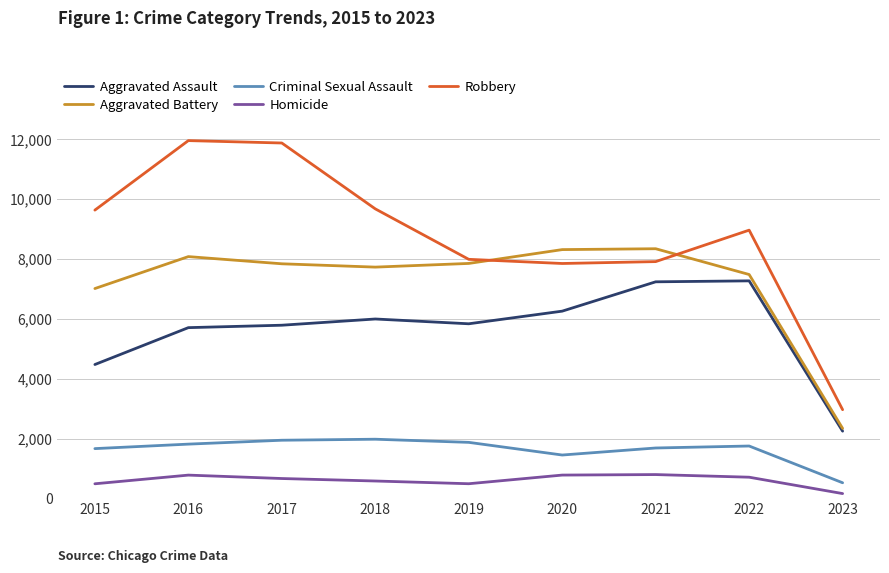

True or false: Aggravated Battery and Criminal Sexual Assault intersect in this chart.

False